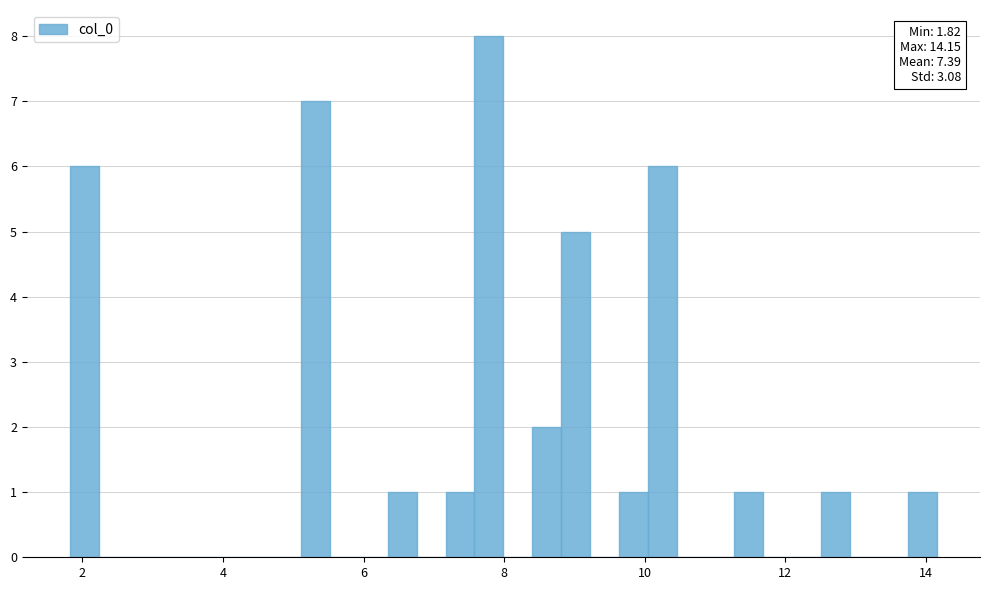

Read against the x-axis, roughly where is the centre of the tallest bar?

7.8